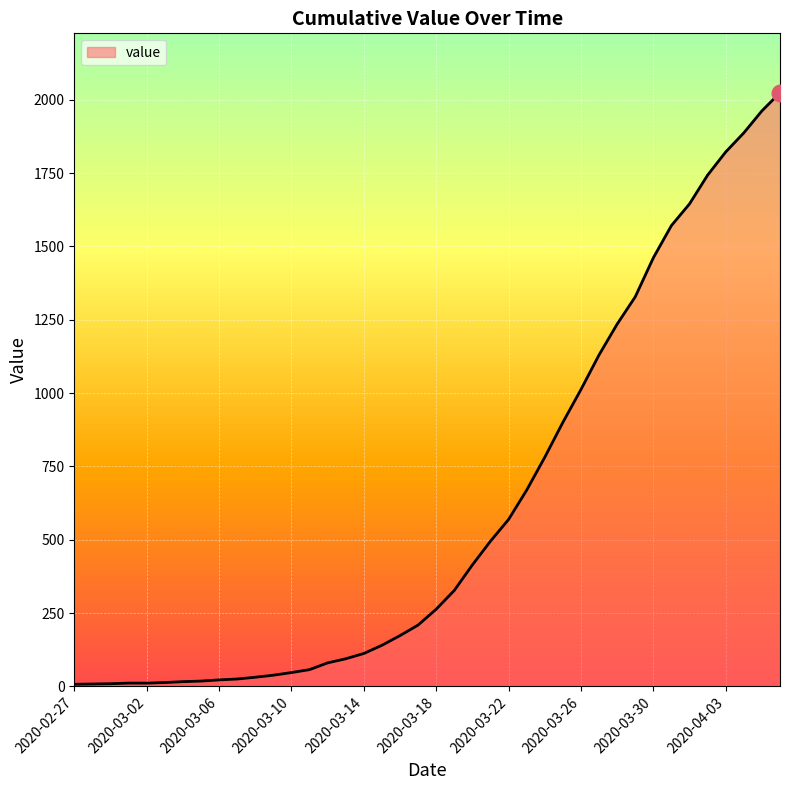

How many lines are shown in the chart?

1